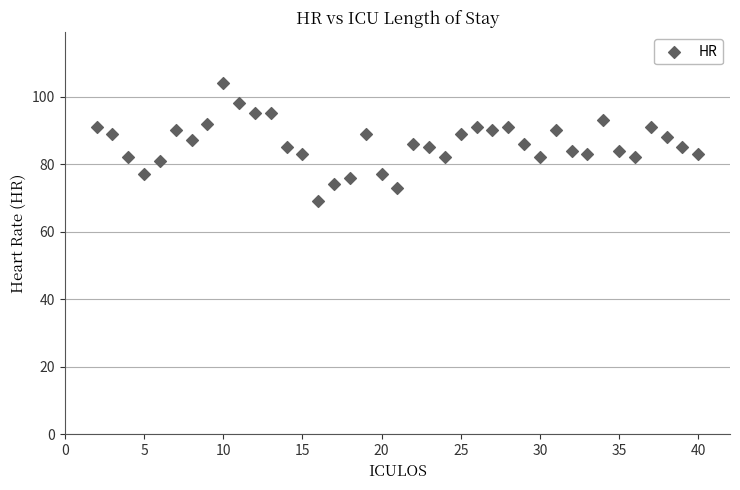

What is the range of X values (max minus min)?

38